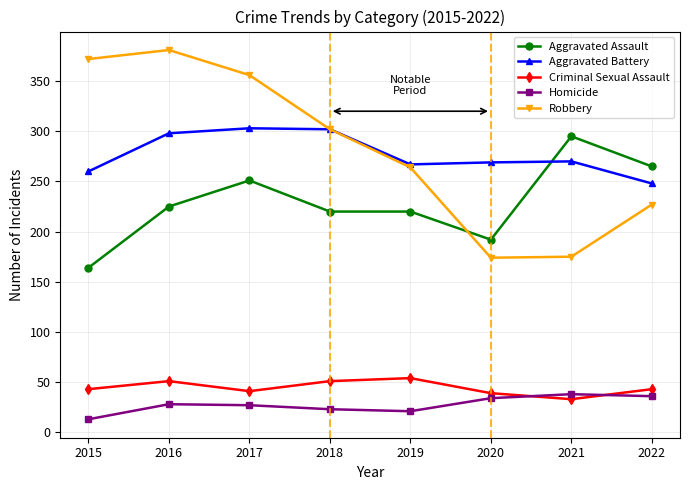

Where is Aggravated Assault nearest to the value 229?

2016